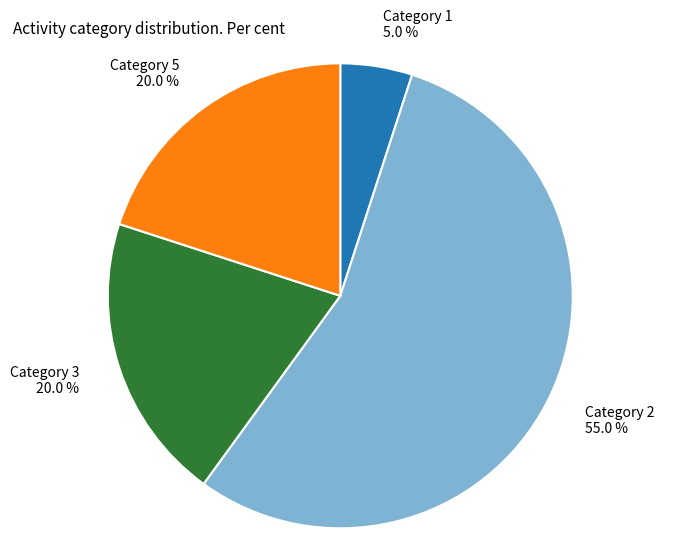

How many slices are in this pie chart?

4